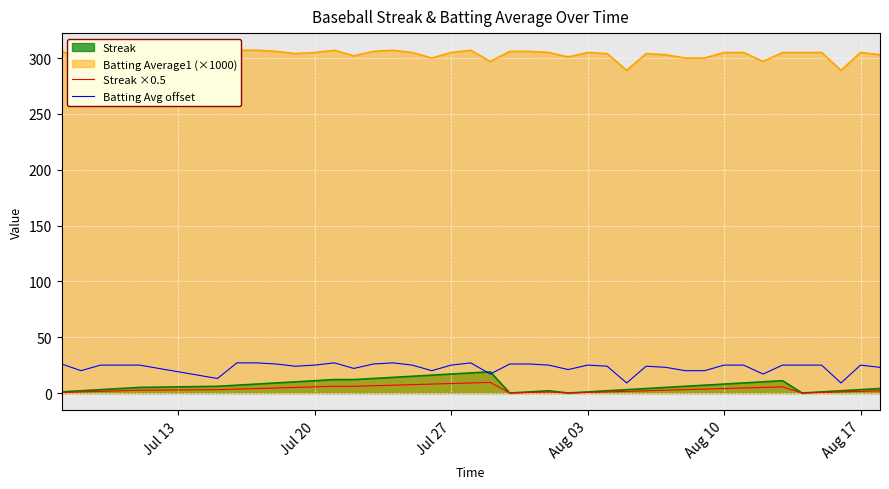

Which series has the largest range (max minus min)?

Batting Avg offset